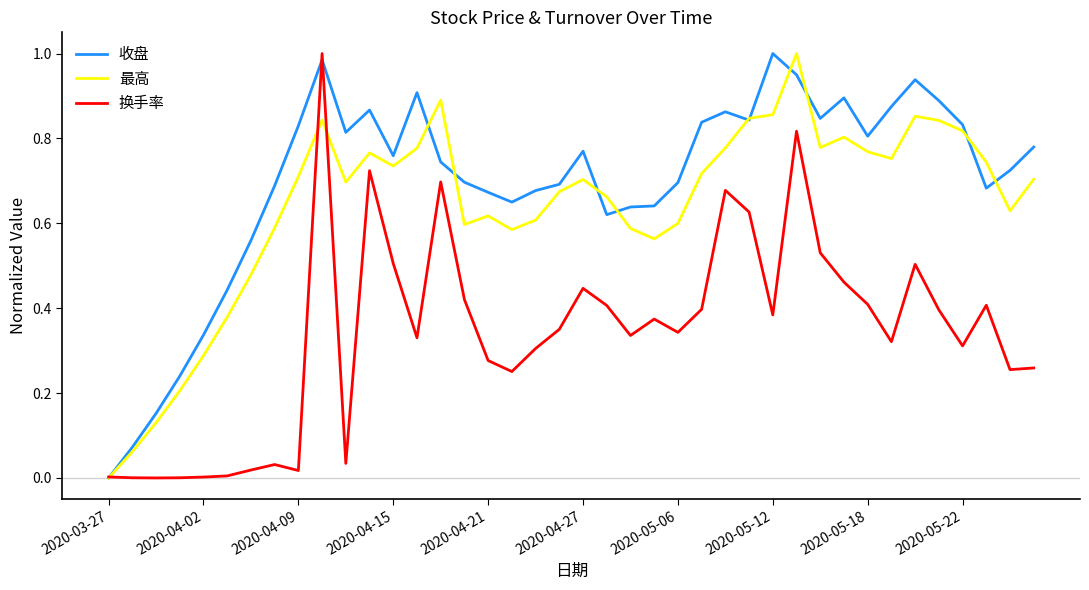

Which series has the largest total across all categories?

收盘